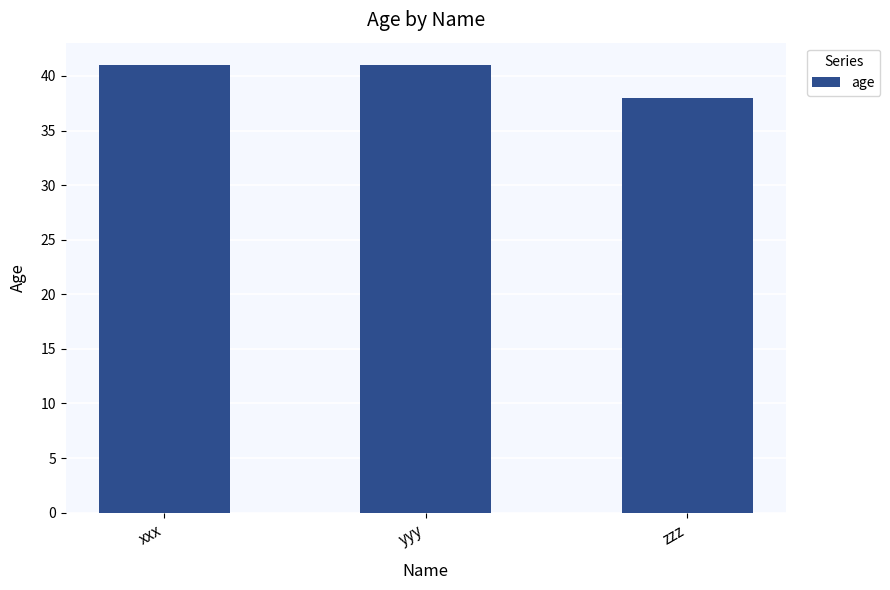

The chart shows a value of 41 at xxx. True or false?

True